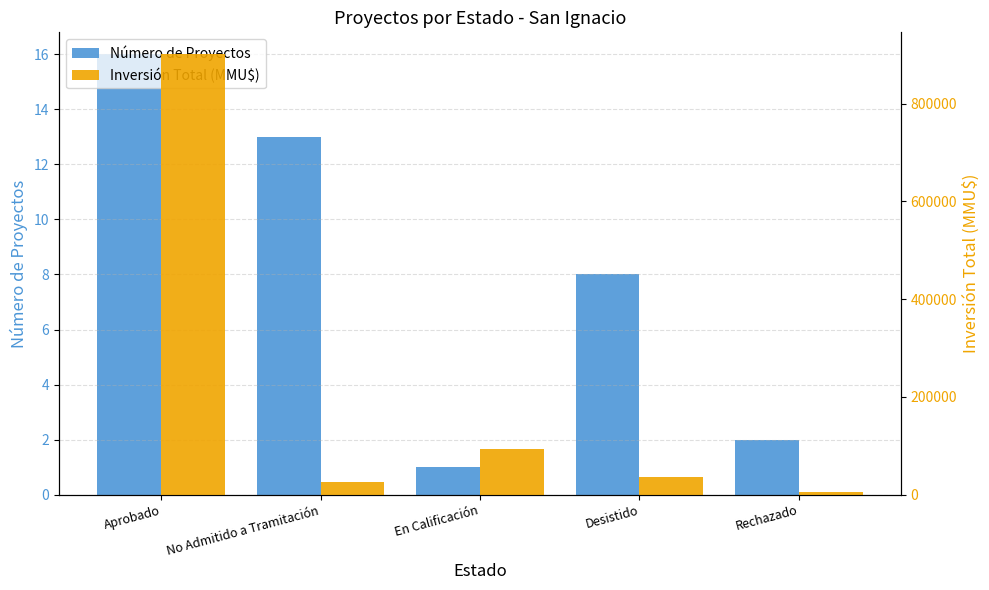

How many bars are there in each group?

2